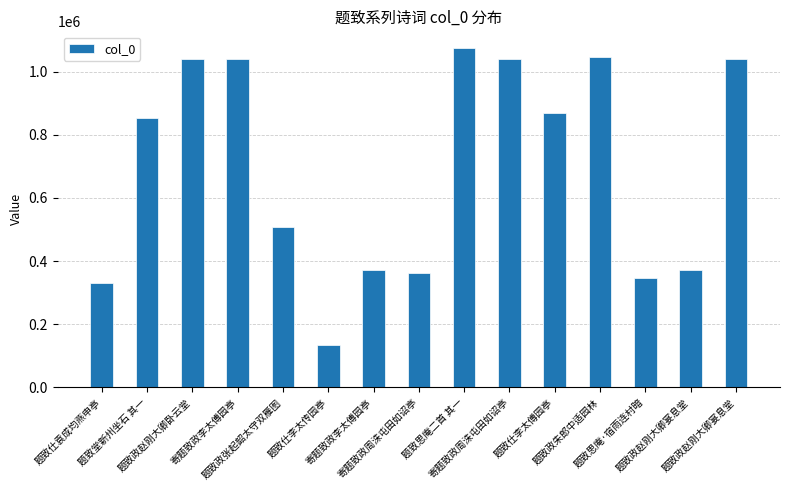

How many values are below 853301?

7